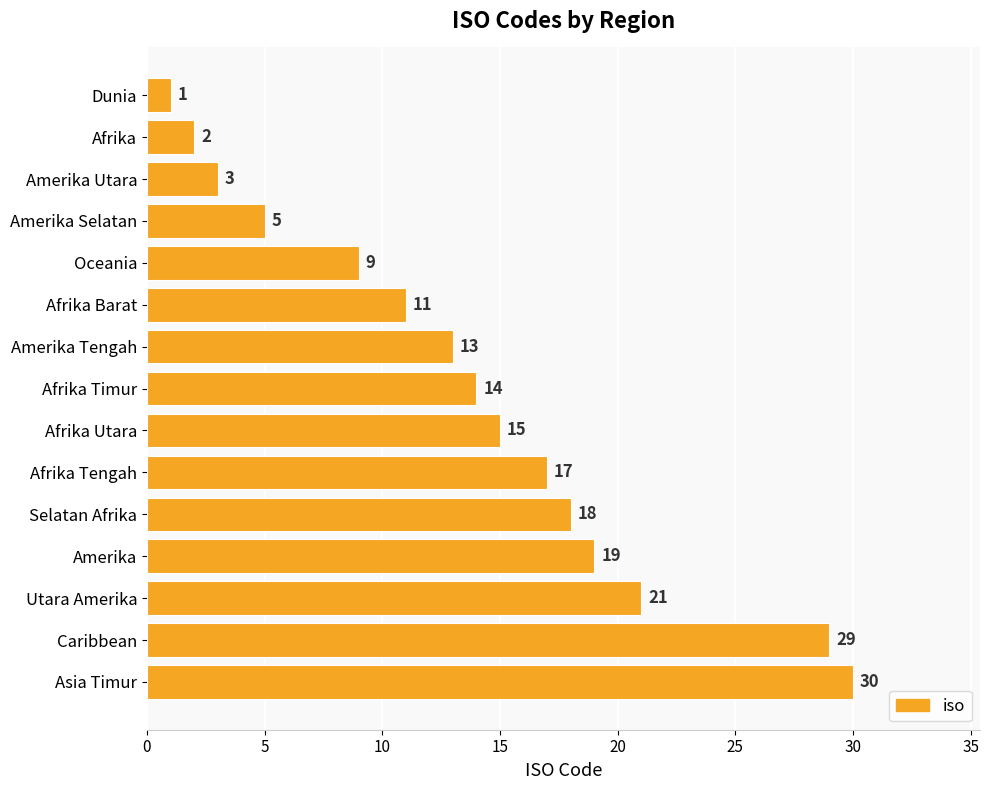

Reading top to bottom, what are all the values shown in this chart?

Dunia=1	Afrika=2	Amerika Utara=3	Amerika Selatan=5	Oceania=9	Afrika Barat=11	Amerika Tengah=13	Afrika Timur=14	Afrika Utara=15	Afrika Tengah=17	Selatan Afrika=18	Amerika=19	Utara Amerika=21	Caribbean=29	Asia Timur=30